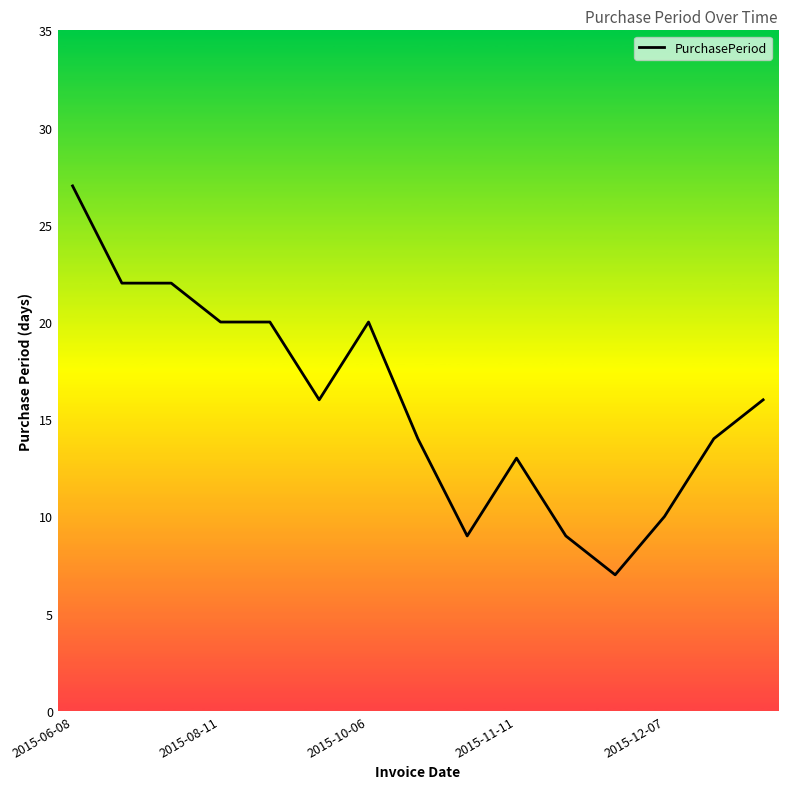

What is the difference between the maximum and minimum values?

20